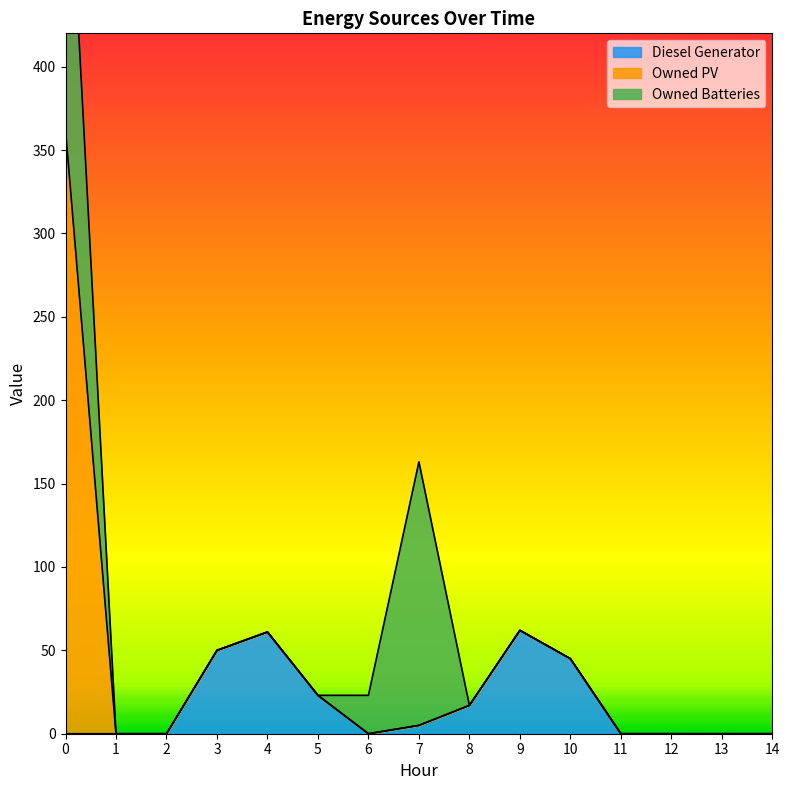

What is the difference between the maximum and minimum values in the Diesel Generator series?

62